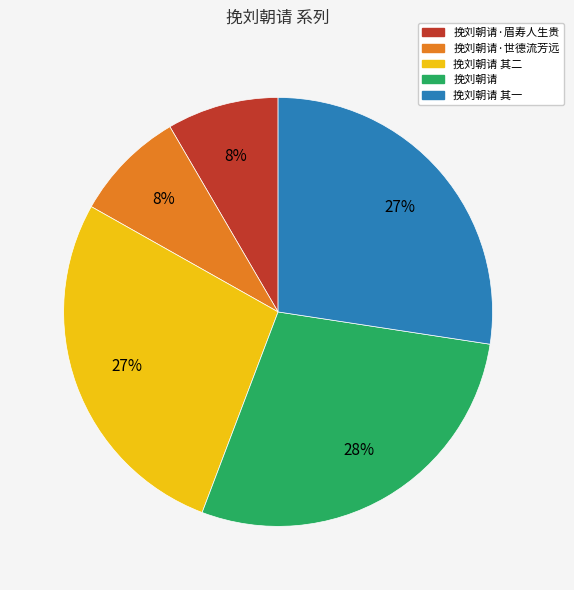

Is there any slice that represents more than half of the pie?

No